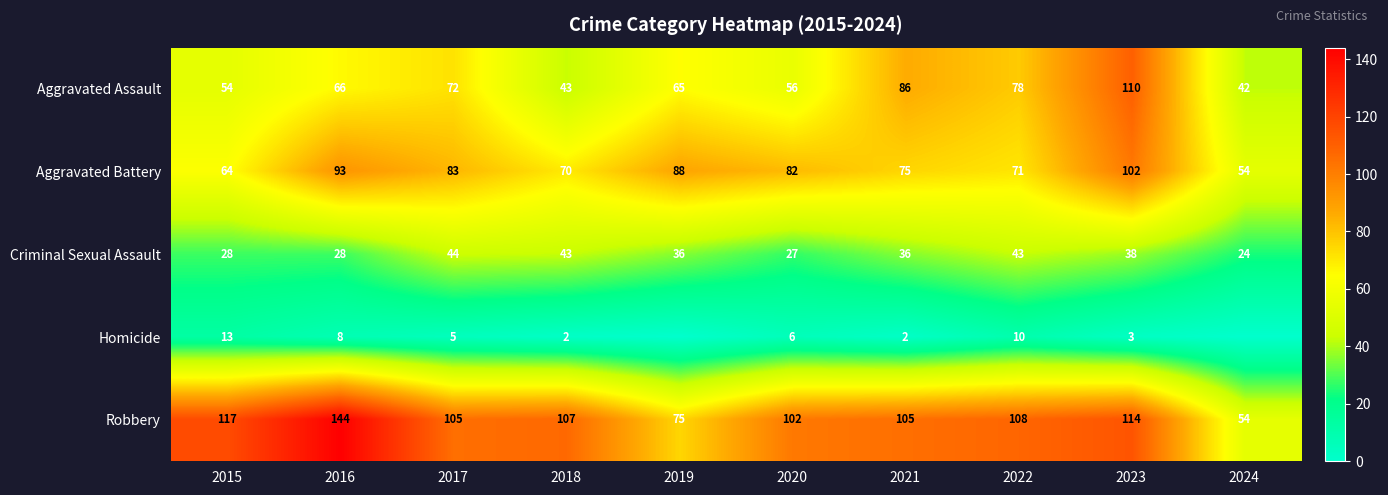

At 2020, list the series in order from largest to smallest.

Robbery, Aggravated Battery, Aggravated Assault, Criminal Sexual Assault, Homicide